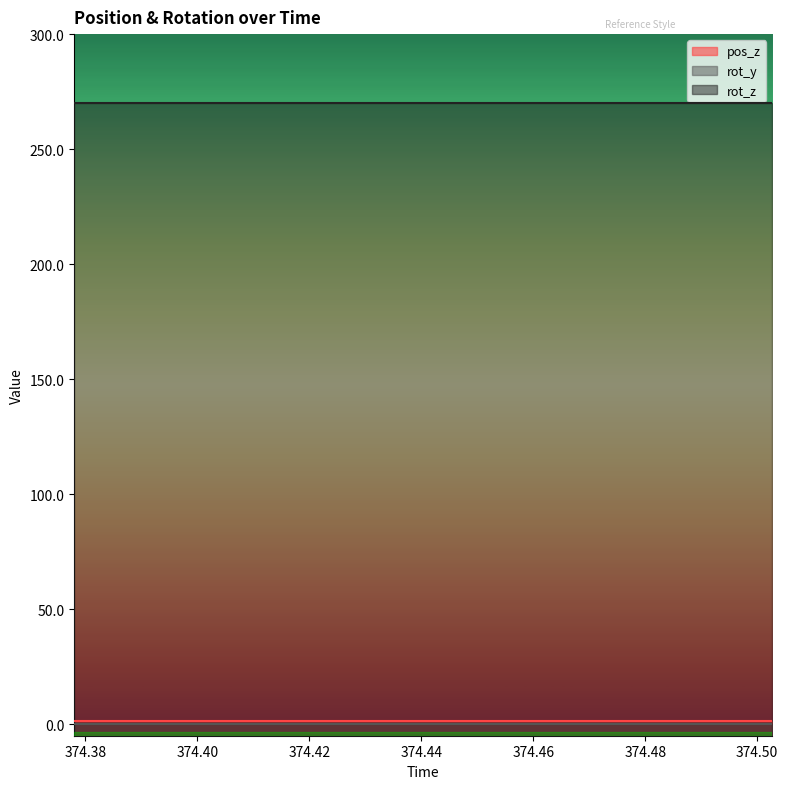

Does the chart have visible grid lines?

No